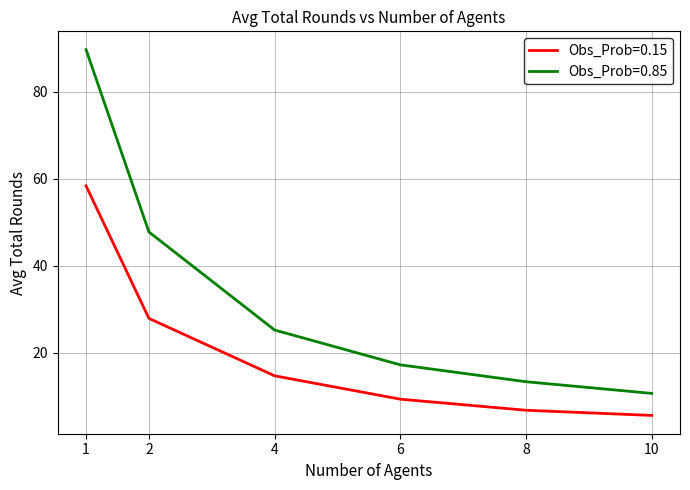

What is the smallest value displayed?

5.6